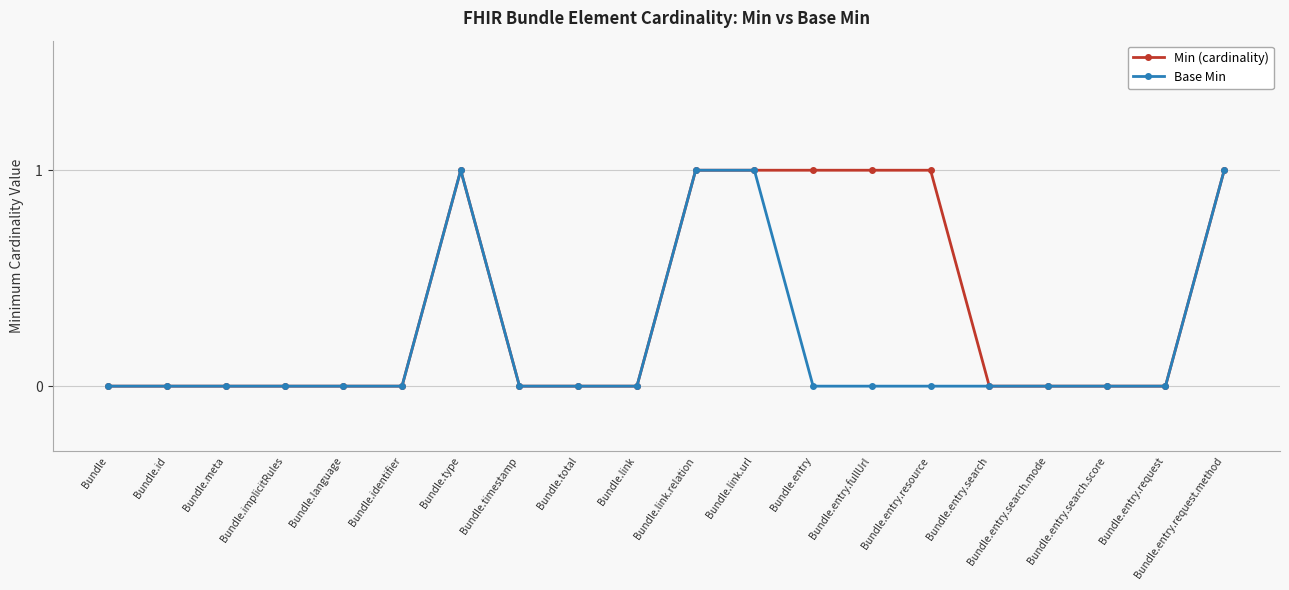

What position from the right is Bundle.entry.search?

5